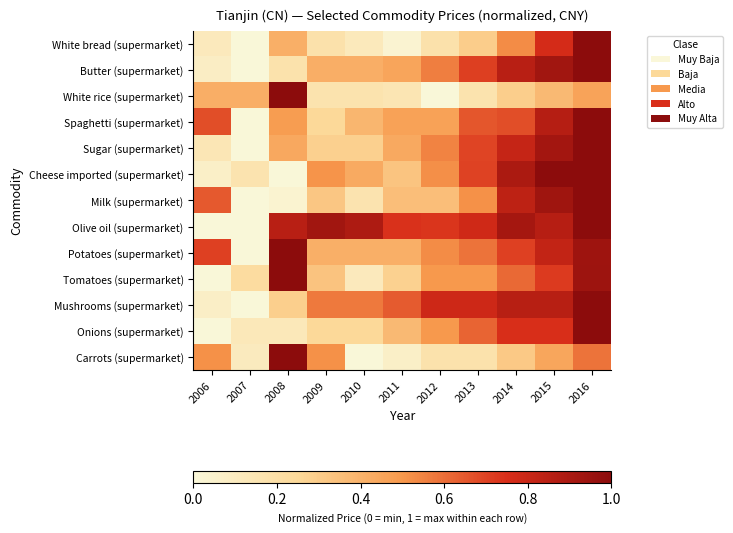

Reading left to right, extract all data points from this chart.

White bread (supermarket): 2006=0.1	2007=0.0	2008=0.4	2009=0.2	2010=0.1	2011=0.0	2012=0.2	2013=0.3	2014=0.5	2015=0.8	2016=1.0
Butter (supermarket): 2006=0.1	2007=0.0	2008=0.2	2009=0.4	2010=0.4	2011=0.5	2012=0.6	2013=0.7	2014=0.9	2015=0.9	2016=1.0
White rice (supermarket): 2006=0.4	2007=0.4	2008=1.0	2009=0.2	2010=0.2	2011=0.1	2012=0.0	2013=0.2	2014=0.3	2015=0.4	2016=0.5
Spaghetti (supermarket): 2006=0.7	2007=0.0	2008=0.5	2009=0.2	2010=0.4	2011=0.5	2012=0.5	2013=0.7	2014=0.7	2015=0.9	2016=1.0
Sugar (supermarket): 2006=0.1	2007=0.0	2008=0.4	2009=0.3	2010=0.3	2011=0.4	2012=0.5	2013=0.7	2014=0.8	2015=0.9	2016=1.0
Cheese imported (supermarket): 2006=0.1	2007=0.2	2008=0.0	2009=0.5	2010=0.4	2011=0.3	2012=0.5	2013=0.7	2014=0.9	2015=1.0	2016=1.0
Milk (supermarket): 2006=0.6	2007=0.0	2008=0.0	2009=0.3	2010=0.2	2011=0.4	2012=0.4	2013=0.5	2014=0.8	2015=0.9	2016=1.0
Olive oil (supermarket): 2006=0.0	2007=0.0	2008=0.9	2009=0.9	2010=0.9	2011=0.7	2012=0.7	2013=0.8	2014=0.9	2015=0.9	2016=1.0
Potatoes (supermarket): 2006=0.7	2007=0.0	2008=1.0	2009=0.4	2010=0.4	2011=0.4	2012=0.5	2013=0.6	2014=0.7	2015=0.8	2016=0.9
Tomatoes (supermarket): 2006=0.0	2007=0.2	2008=1.0	2009=0.3	2010=0.1	2011=0.3	2012=0.5	2013=0.5	2014=0.6	2015=0.7	2016=0.9
Mushrooms (supermarket): 2006=0.1	2007=0.0	2008=0.3	2009=0.6	2010=0.6	2011=0.6	2012=0.8	2013=0.8	2014=0.9	2015=0.9	2016=1.0
Onions (supermarket): 2006=0.0	2007=0.1	2008=0.1	2009=0.2	2010=0.2	2011=0.4	2012=0.5	2013=0.6	2014=0.7	2015=0.7	2016=1.0
Carrots (supermarket): 2006=0.5	2007=0.1	2008=1.0	2009=0.5	2010=0.0	2011=0.1	2012=0.2	2013=0.2	2014=0.3	2015=0.4	2016=0.6